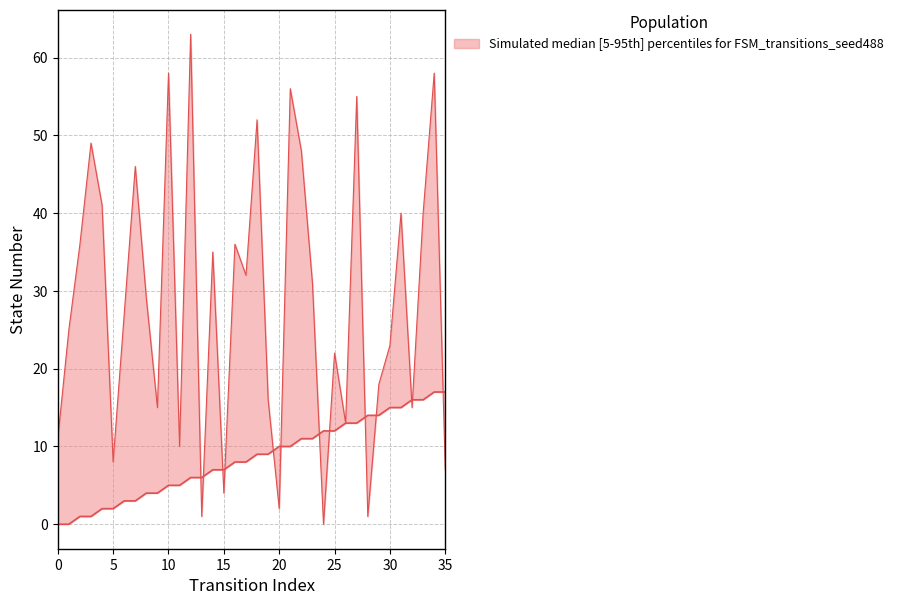

Reading right to left, list all the values displayed in this chart.

source_state: 35=17	34=17	33=16	32=16	31=15	30=15	29=14	28=14	27=13	26=13	25=12	24=12	23=11	22=11	21=10	20=10	19=9	18=9	17=8	16=8	15=7	14=7	13=6	12=6	11=5	10=5	9=4	8=4	7=3	6=3	5=2	4=2	3=1	2=1	1=0	0=0
destination_state: 35=7	34=58	33=40	32=15	31=40	30=23	29=18	28=1	27=55	26=13	25=22	24=0	23=31	22=48	21=56	20=2	19=16	18=52	17=32	16=36	15=4	14=35	13=1	12=63	11=10	10=58	9=15	8=29	7=46	6=27	5=8	4=41	3=49	2=36	1=25	0=11